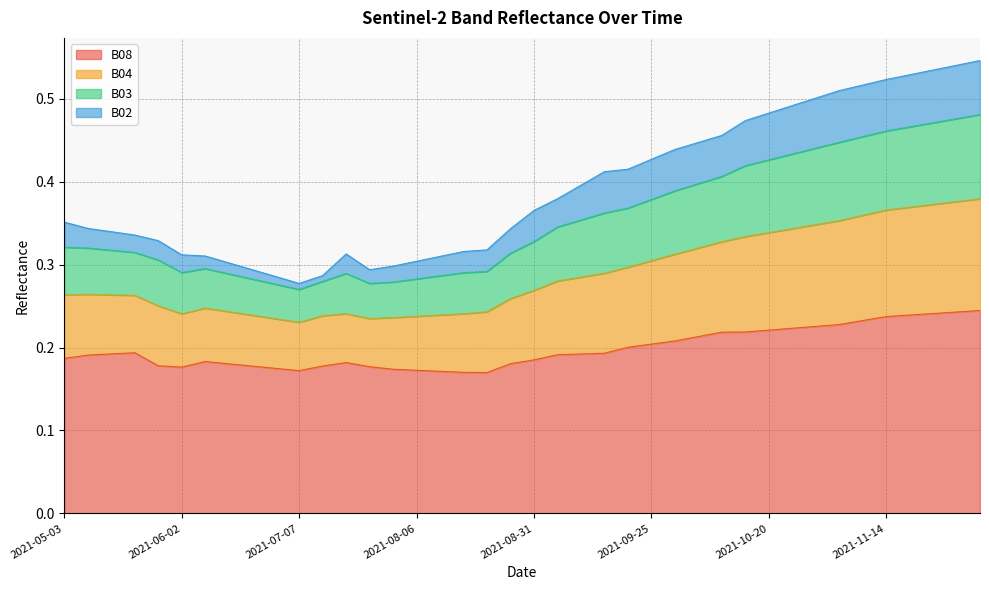

Between 2021-08-31 and 2021-10-05, which series saw the biggest shift?

B04